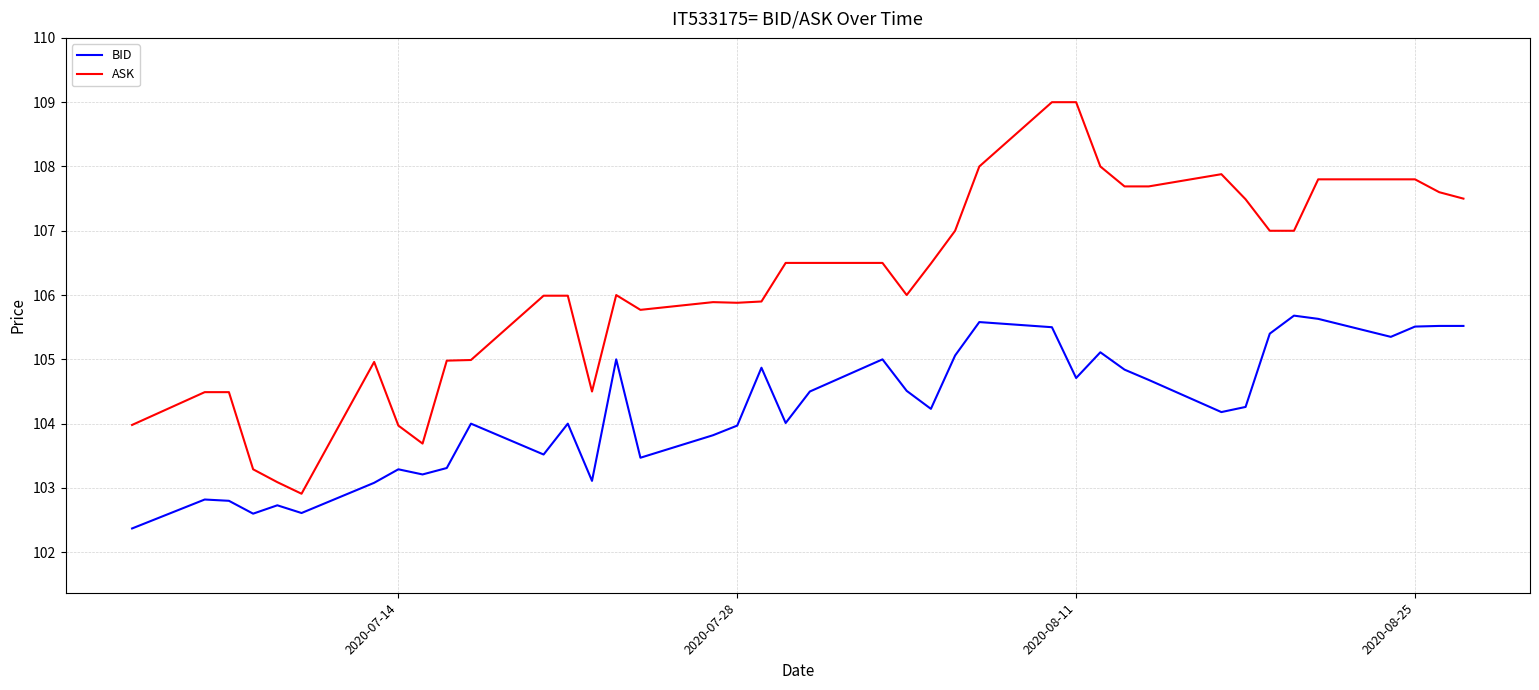

What is the difference between the maximum and minimum values in the ASK series?

6.1